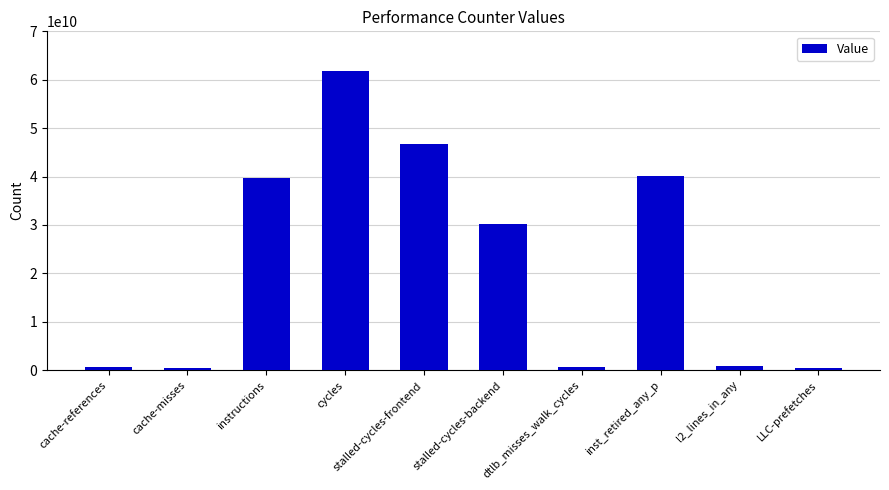

True or false: the data shows 30251859903 at stalled-cycles-backend.

True